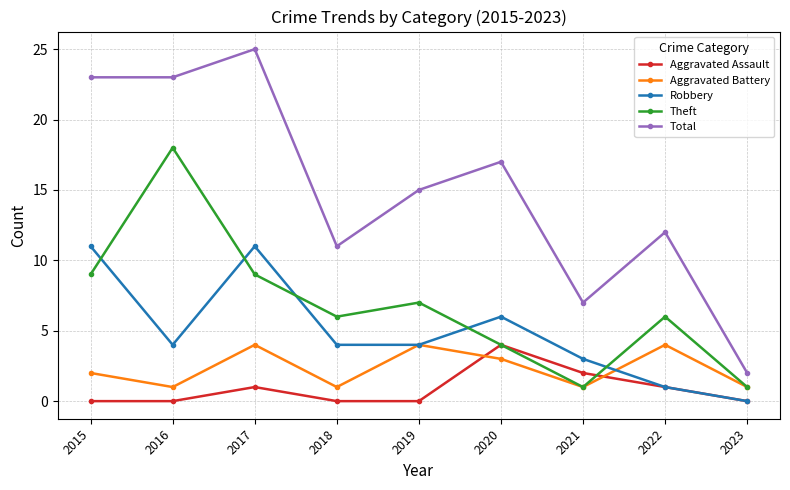

Does the chart display data point markers on the line(s)?

Yes